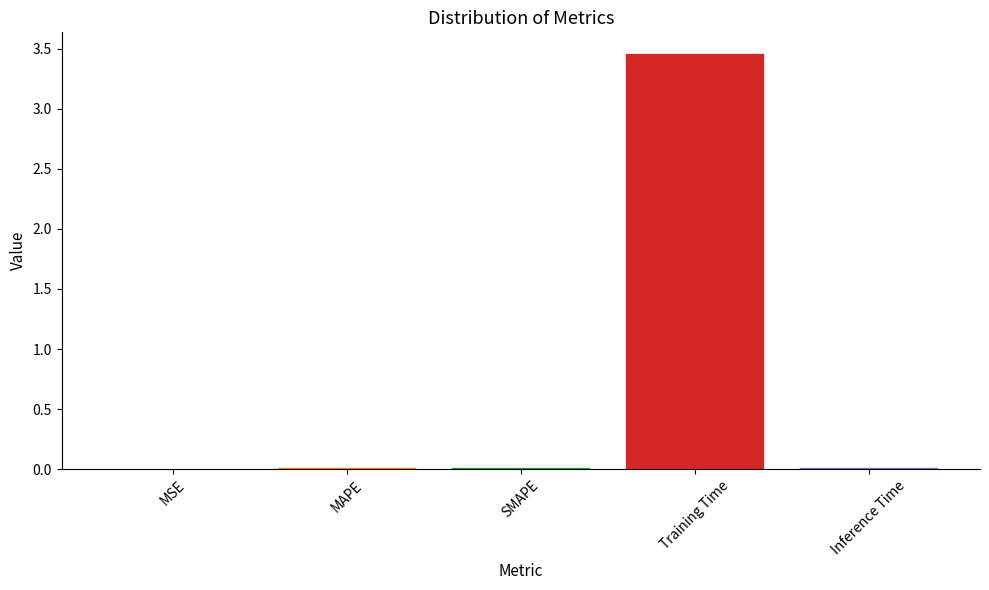

The chart shows a value of 5.7 at Training Time. True or false?

False